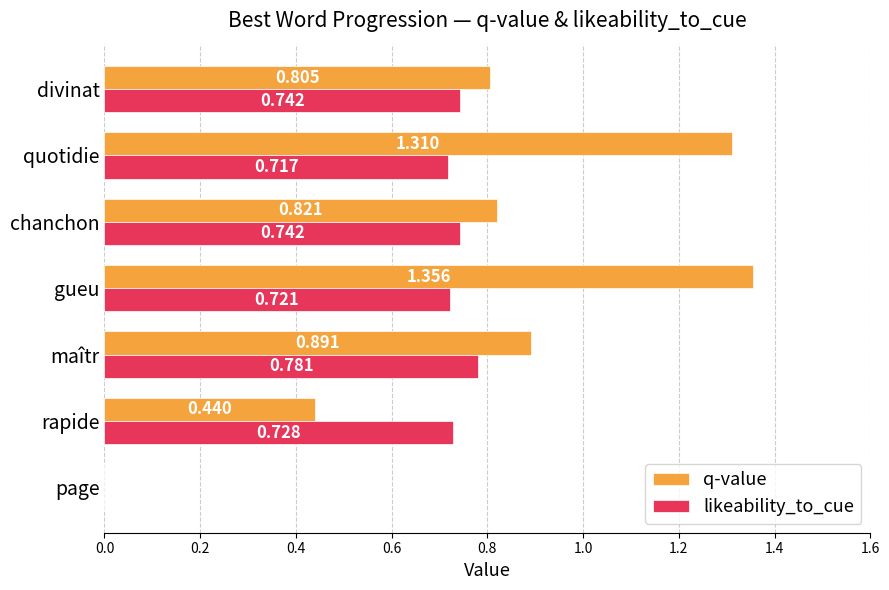

What is the sum of all likeability_to_cue values?

4.4